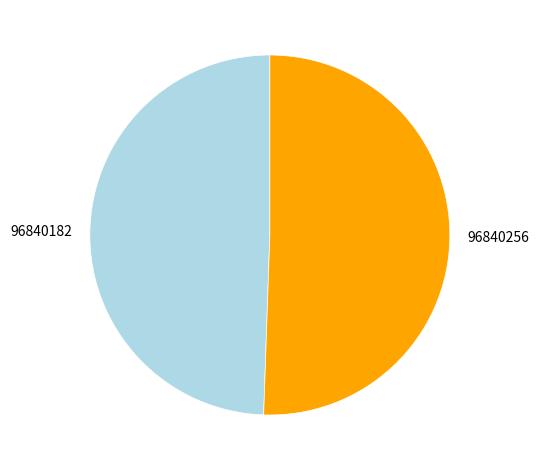

Which category has the biggest portion of the pie?

96840256